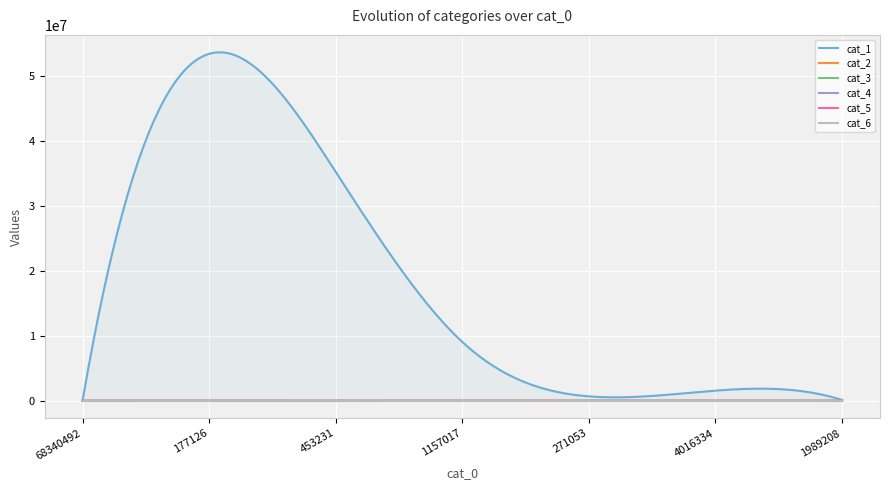

How many data points in cat_3 are less than 2055?

3